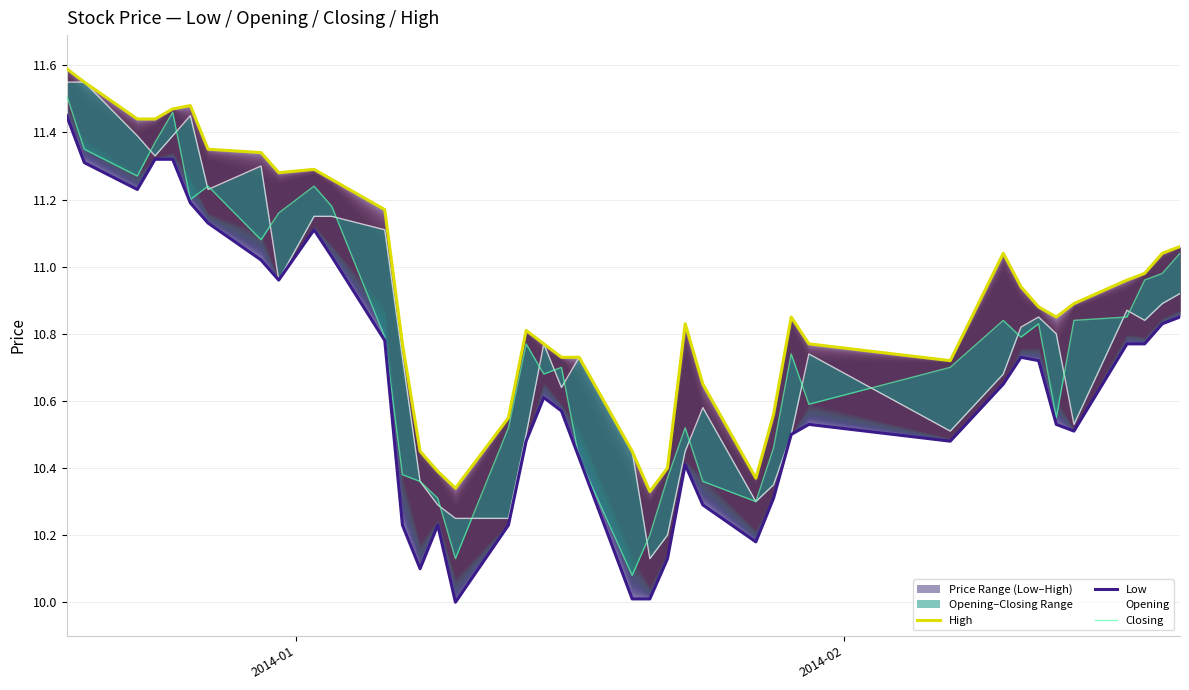

True or false: High and Low cross at least once.

False